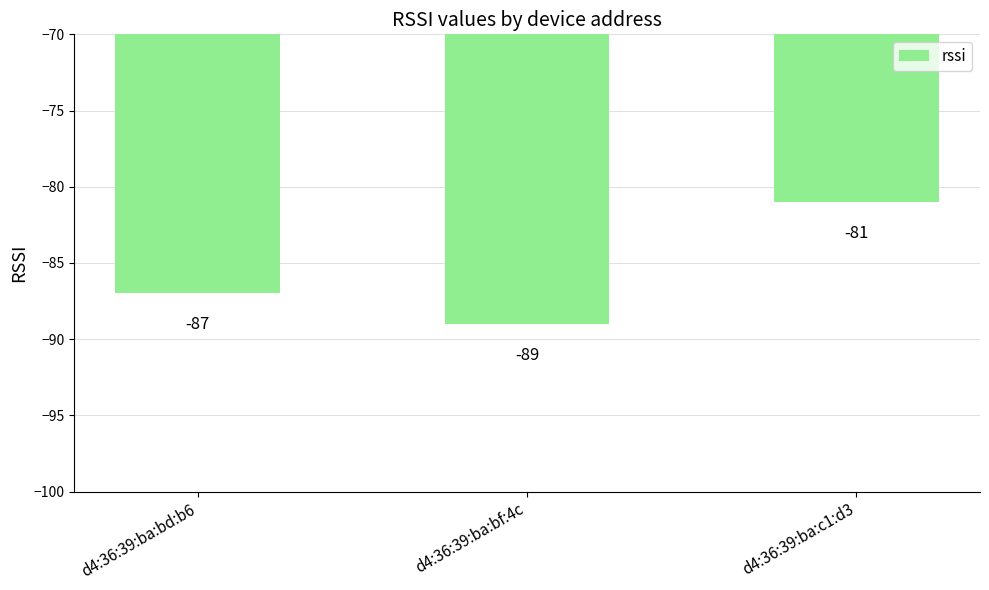

What is the difference between the values at d4:36:39:ba:c1:d3 and d4:36:39:ba:bf:4c?

8